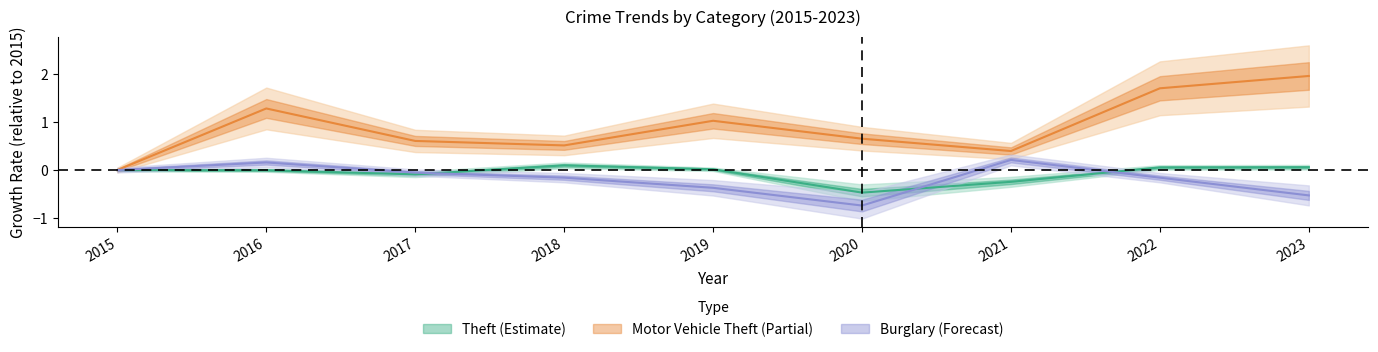

Read the Motor Vehicle Theft value at 2019.

1.0